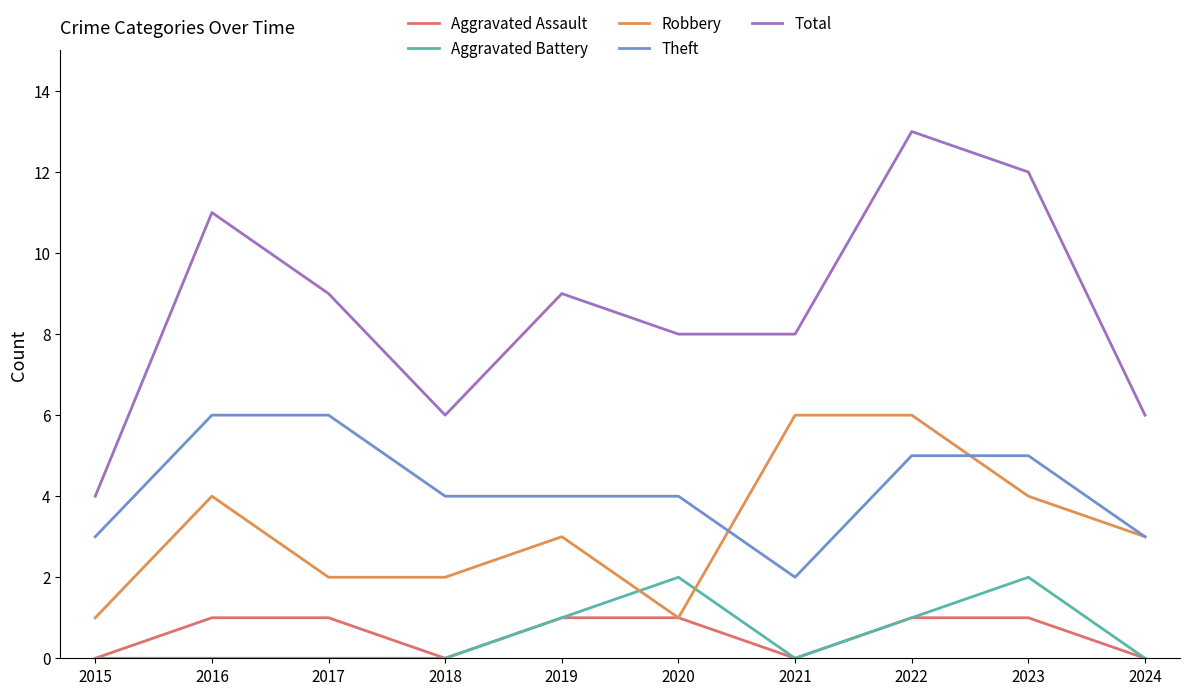

What is the average value of the Total series?

9